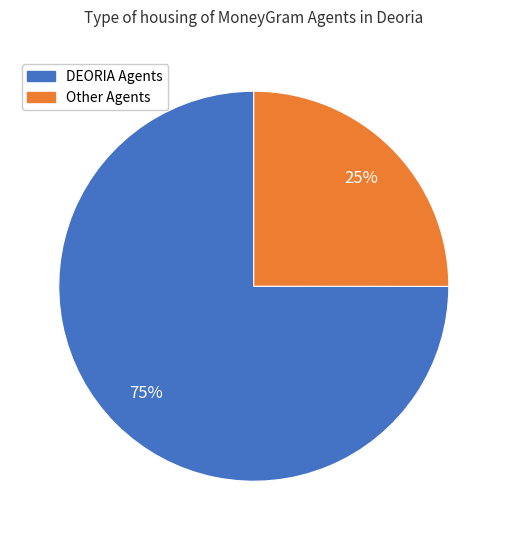

To the nearest percent, what is the difference between the largest and smallest slice percentages?

50%